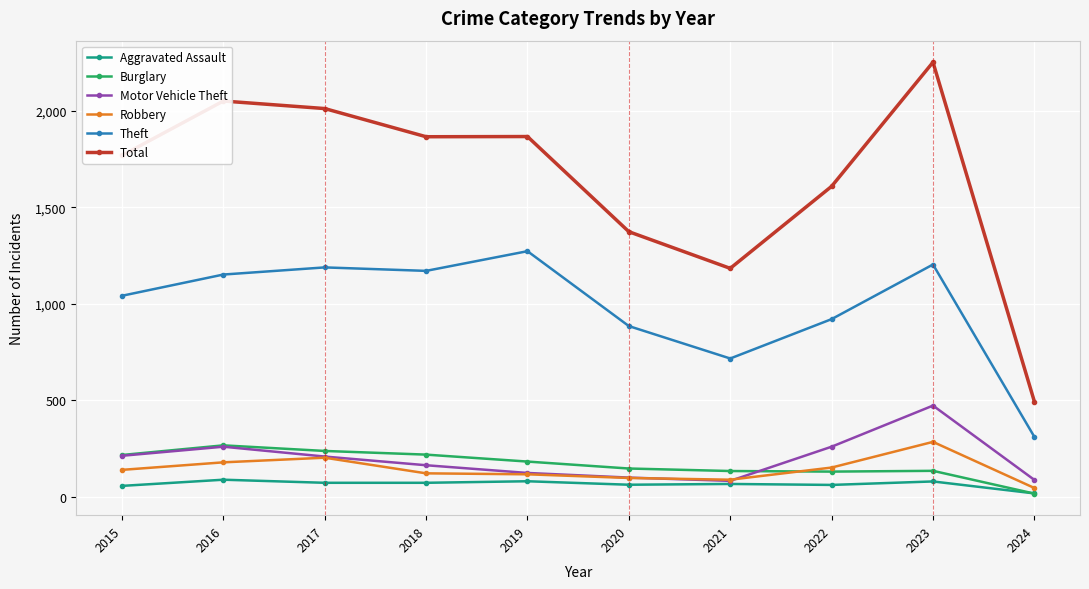

Is this an area chart (filled region under the line)?

No